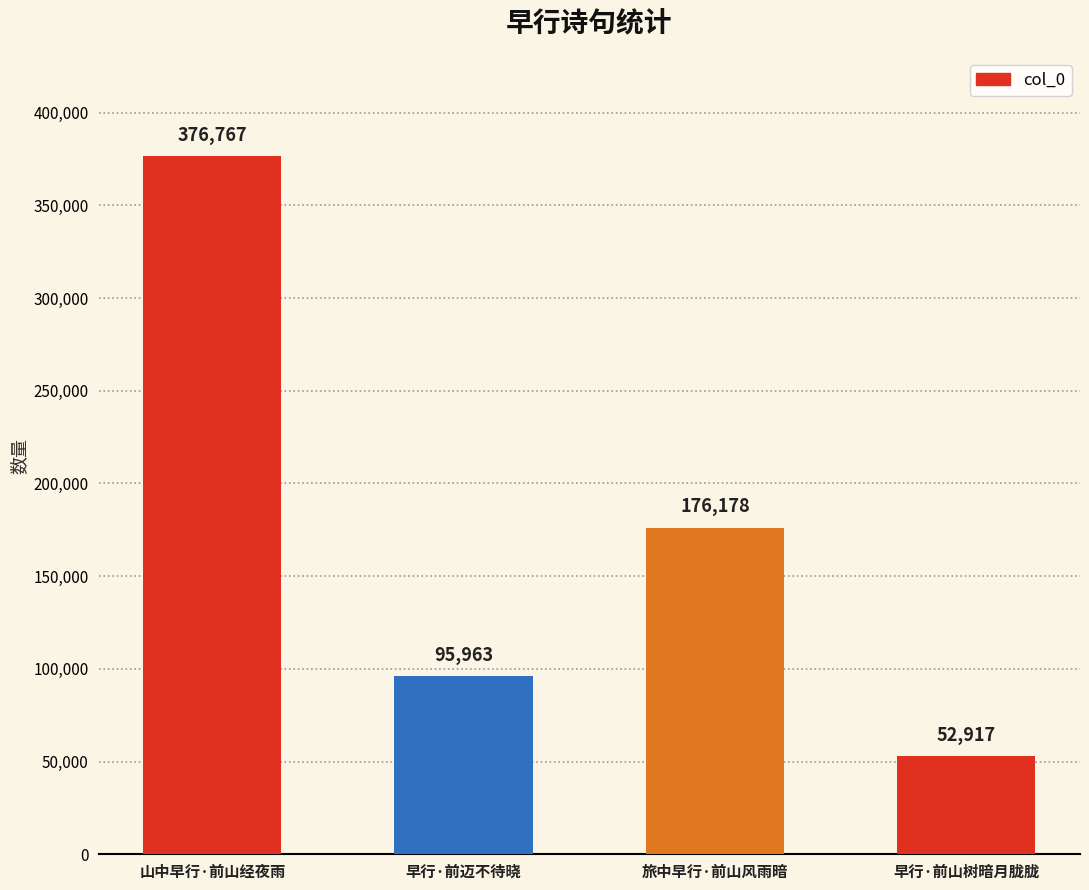

At which category does the chart reach its peak across all series?

山中早行·前山经夜雨